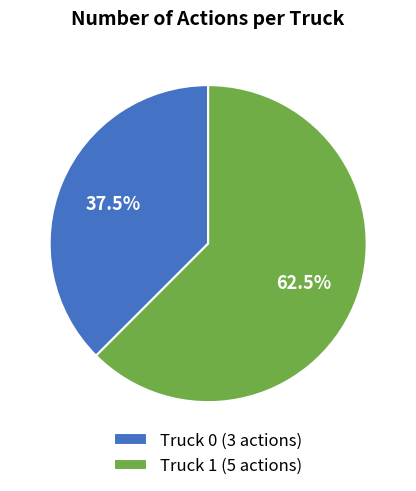

Does Truck 0 represent more than half of the total?

No